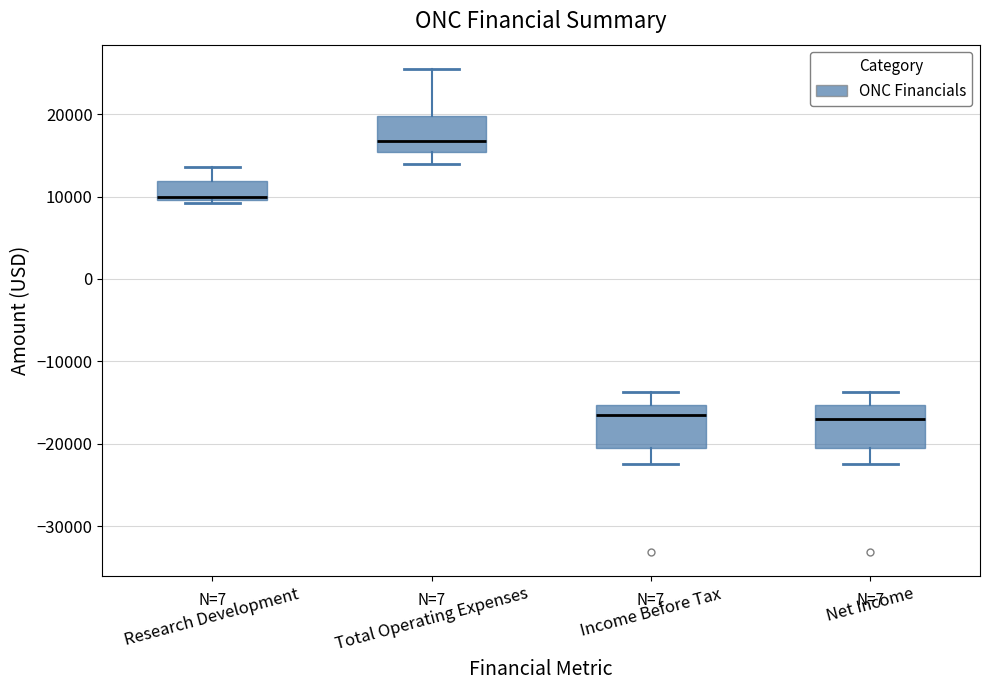

Reading left to right, read every box against the y-axis: the position of its median line, the range the box covers, and the ends of its whiskers. The values are not printed on the chart, so give them approximately, as read against the axis.

Research Development: median 10000 (just above the box's lower edge), box 10000 to 12000, whiskers 9000 to 14000
Total Operating Expenses: median 17000, box 15000 to 20000, whiskers 14000 to 26000
Income Before Tax: median -16000, box -21000 to -15000, whiskers -22000 to -14000
Net Income: median -17000, box -21000 to -15000, whiskers -22000 to -14000